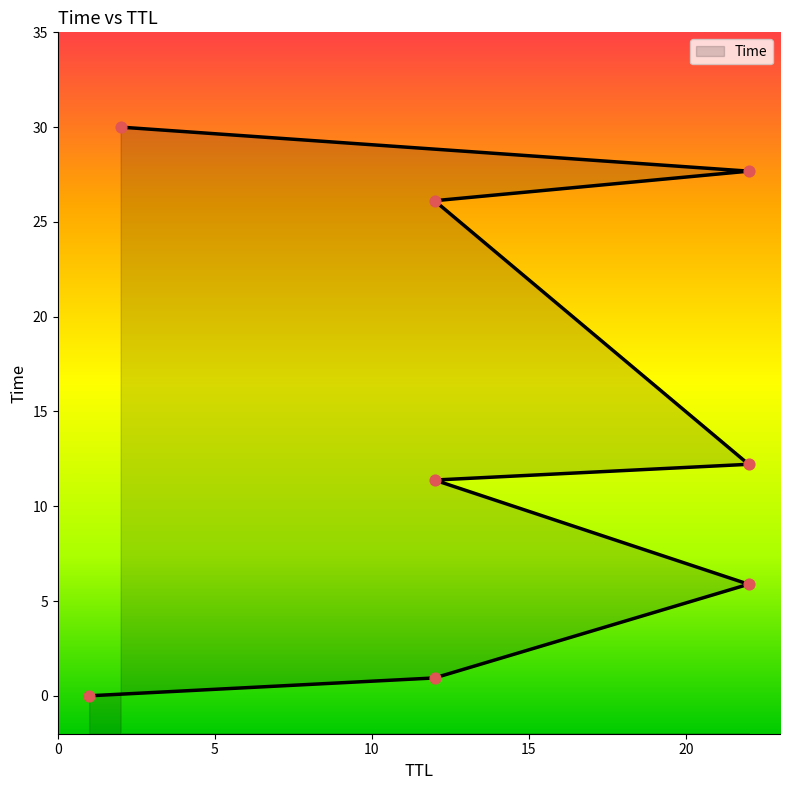

Which has a higher value, 12 or 12?

12